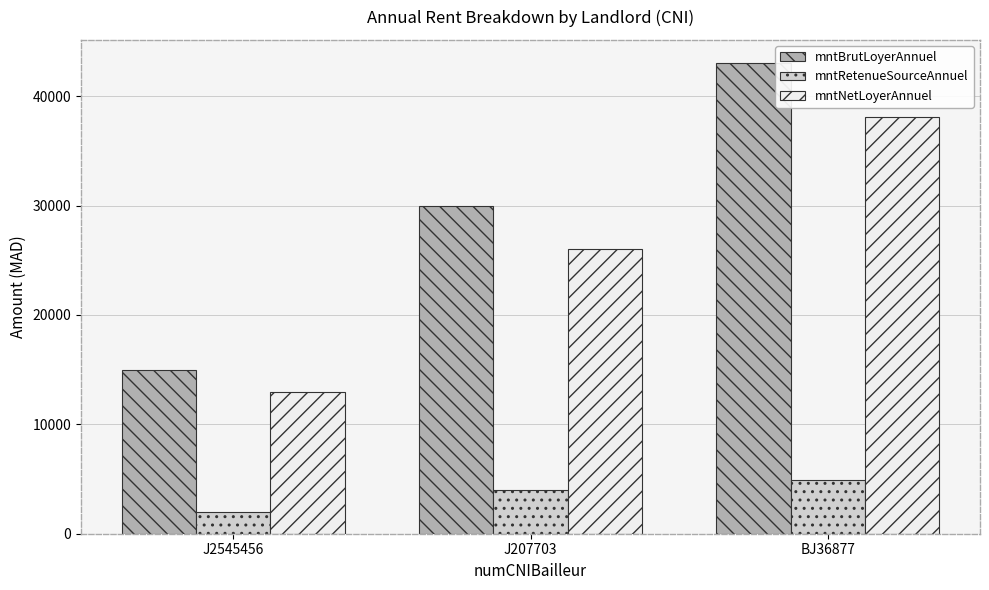

What is the label of the 1st bar from the right?

BJ36877